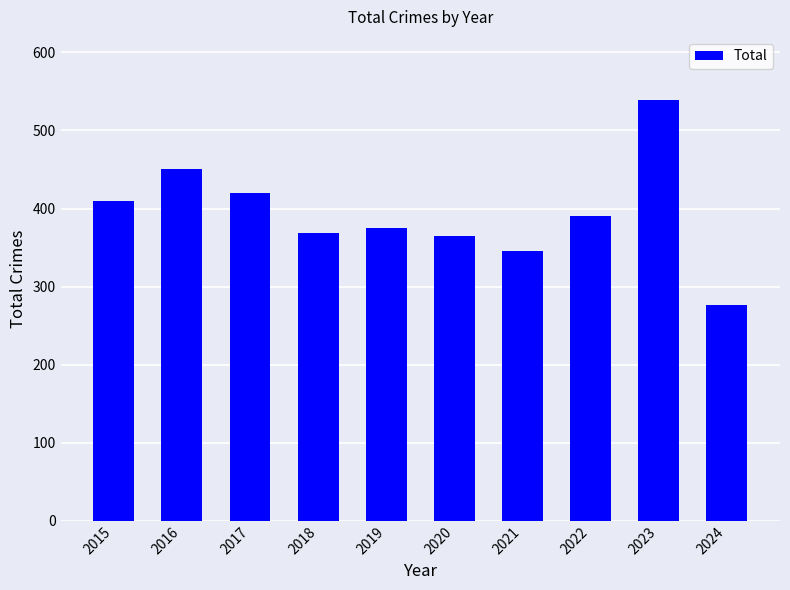

What is the minimum value shown in the chart?

276